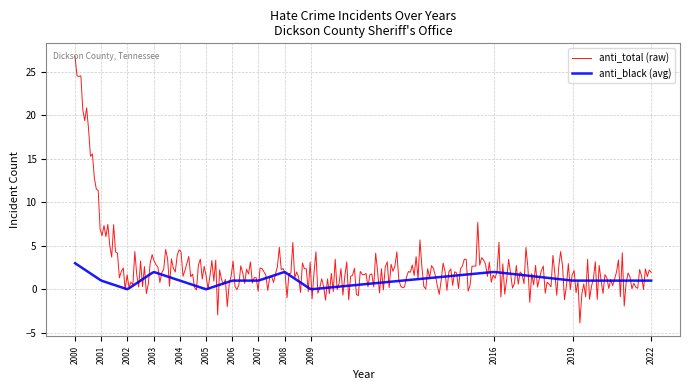

What is the maximum value shown in the chart?

26.7